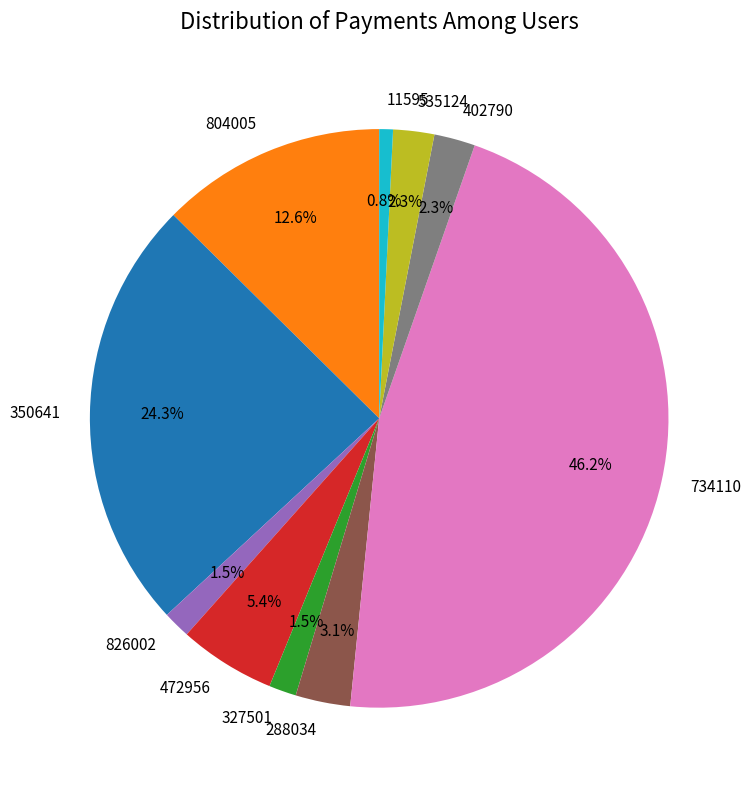

To the nearest percent, what is the average slice percentage?

10%